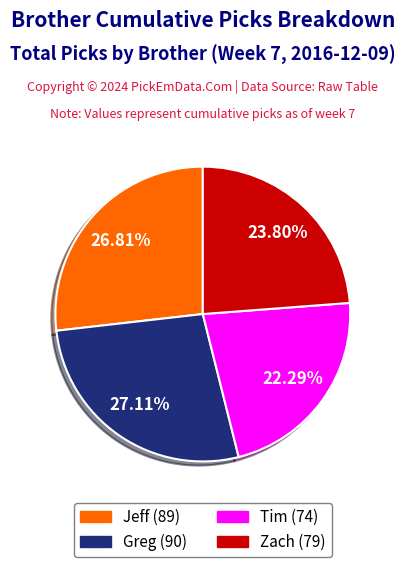

Does Tim represent more than half of the total?

No